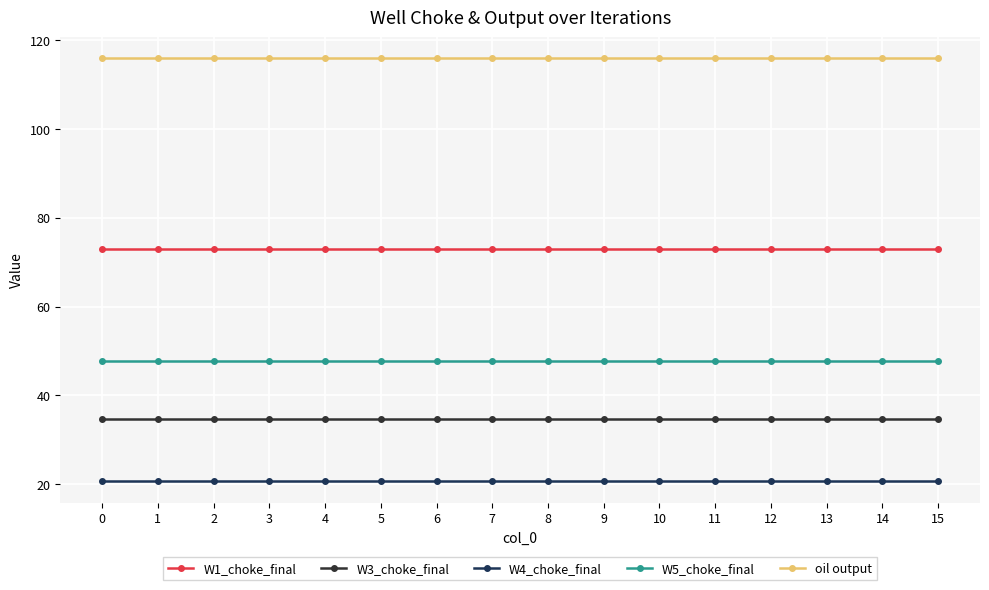

Is this an area chart (filled region under the line)?

No